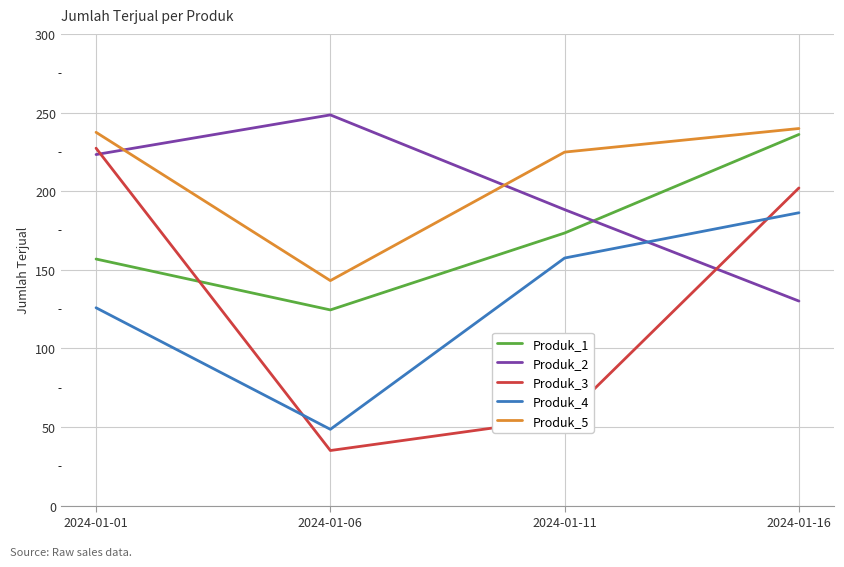

At which category is the sum across all series the highest?

2024-01-16